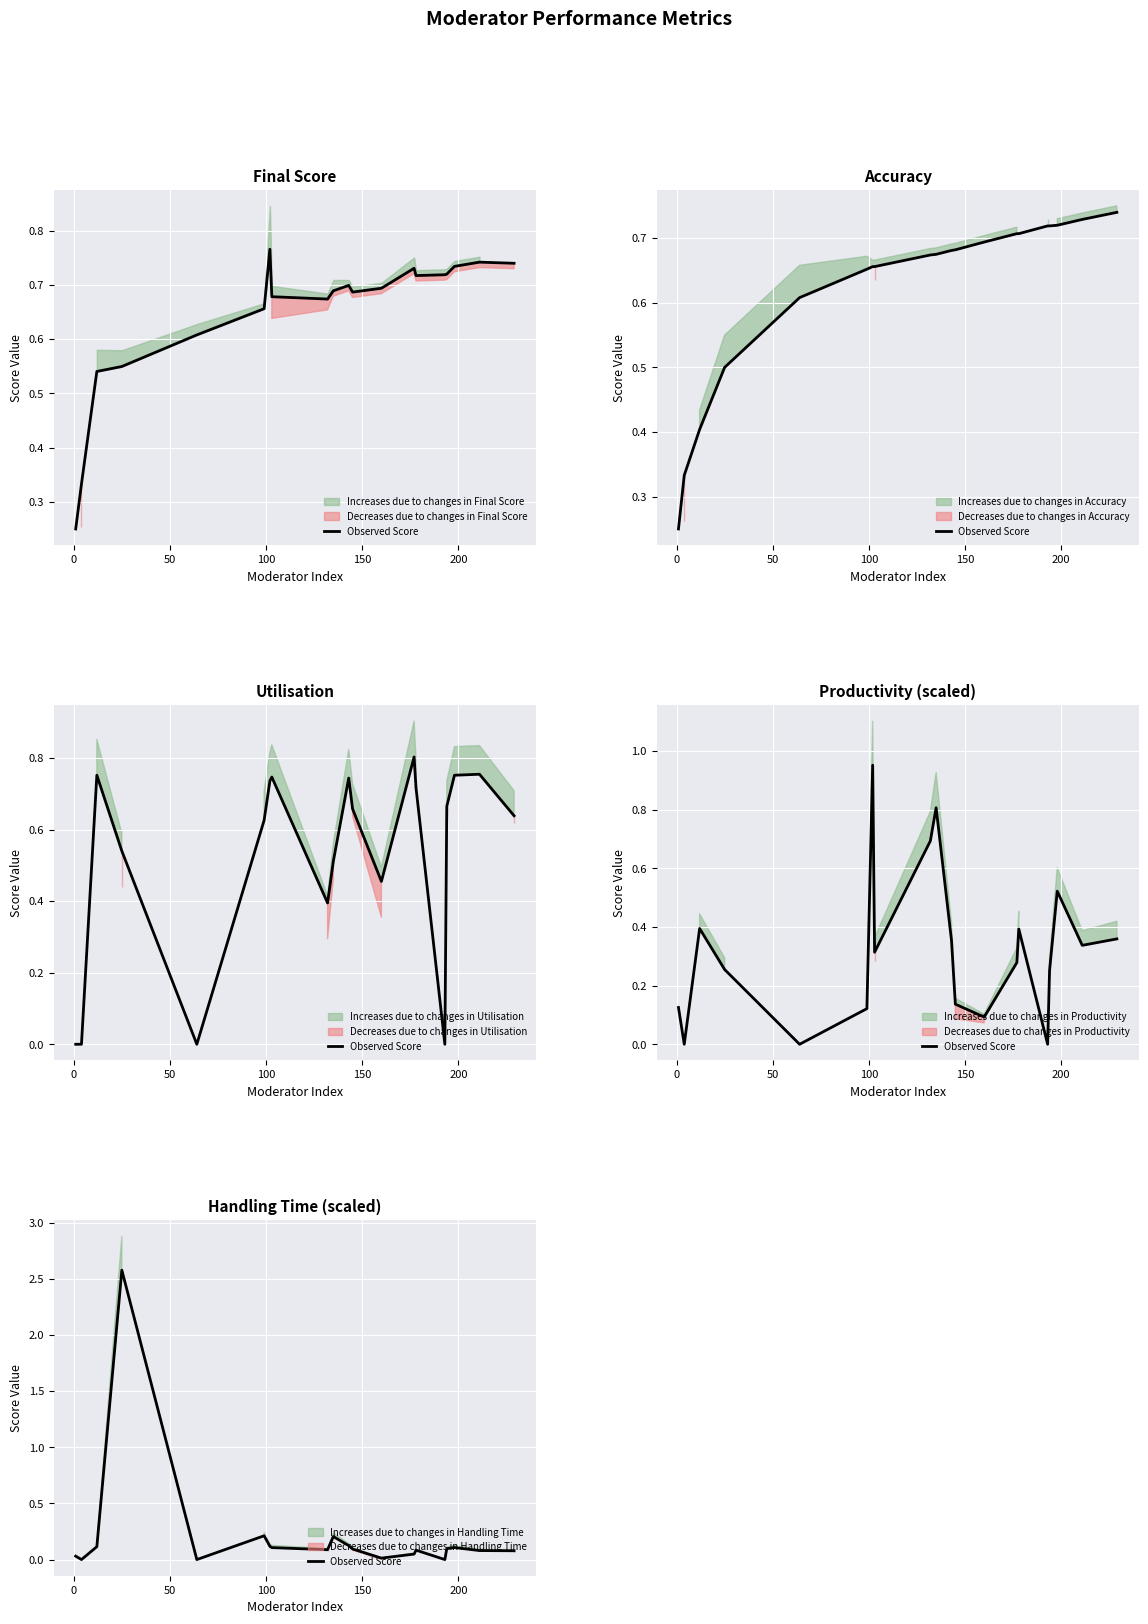

What is the average value?

0.2